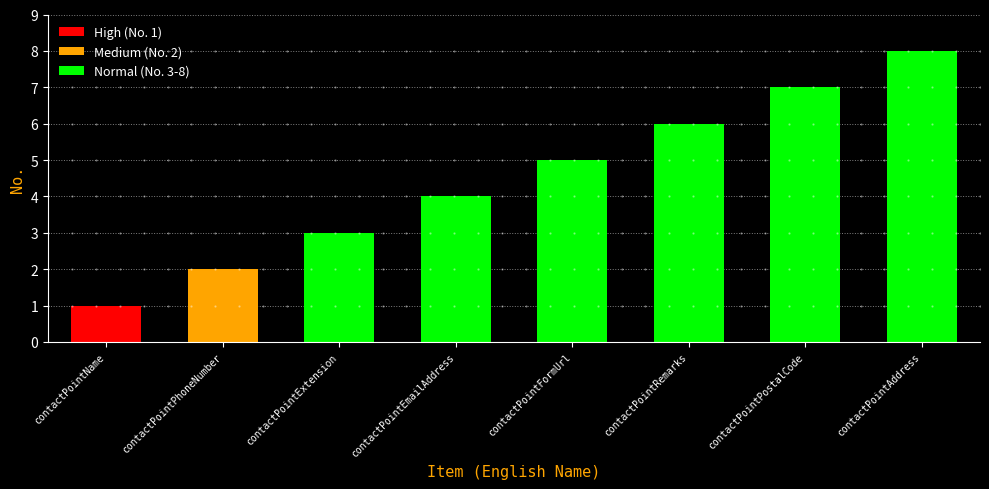

True or false: Normal (No. 3-8) has a value of 7 at contactPointEmailAddress.

False